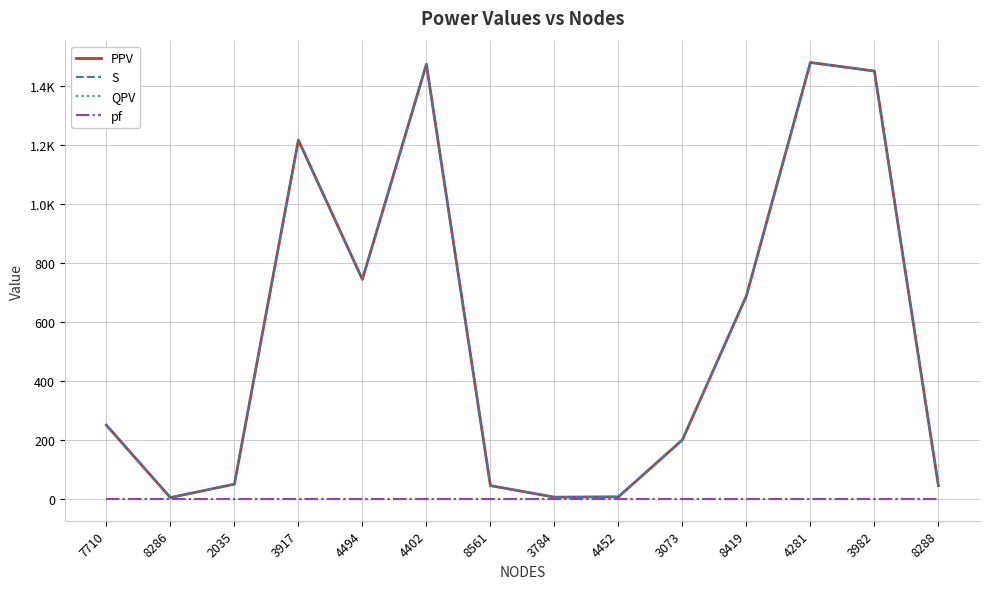

Does the chart display data point markers on the line(s)?

No